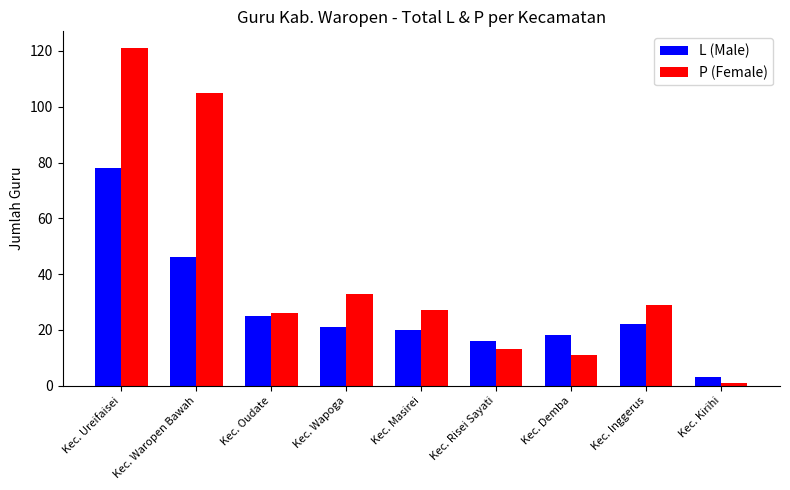

Which series changed the most between Kec. Ureifaisei and Kec. Masirei?

P (Female)